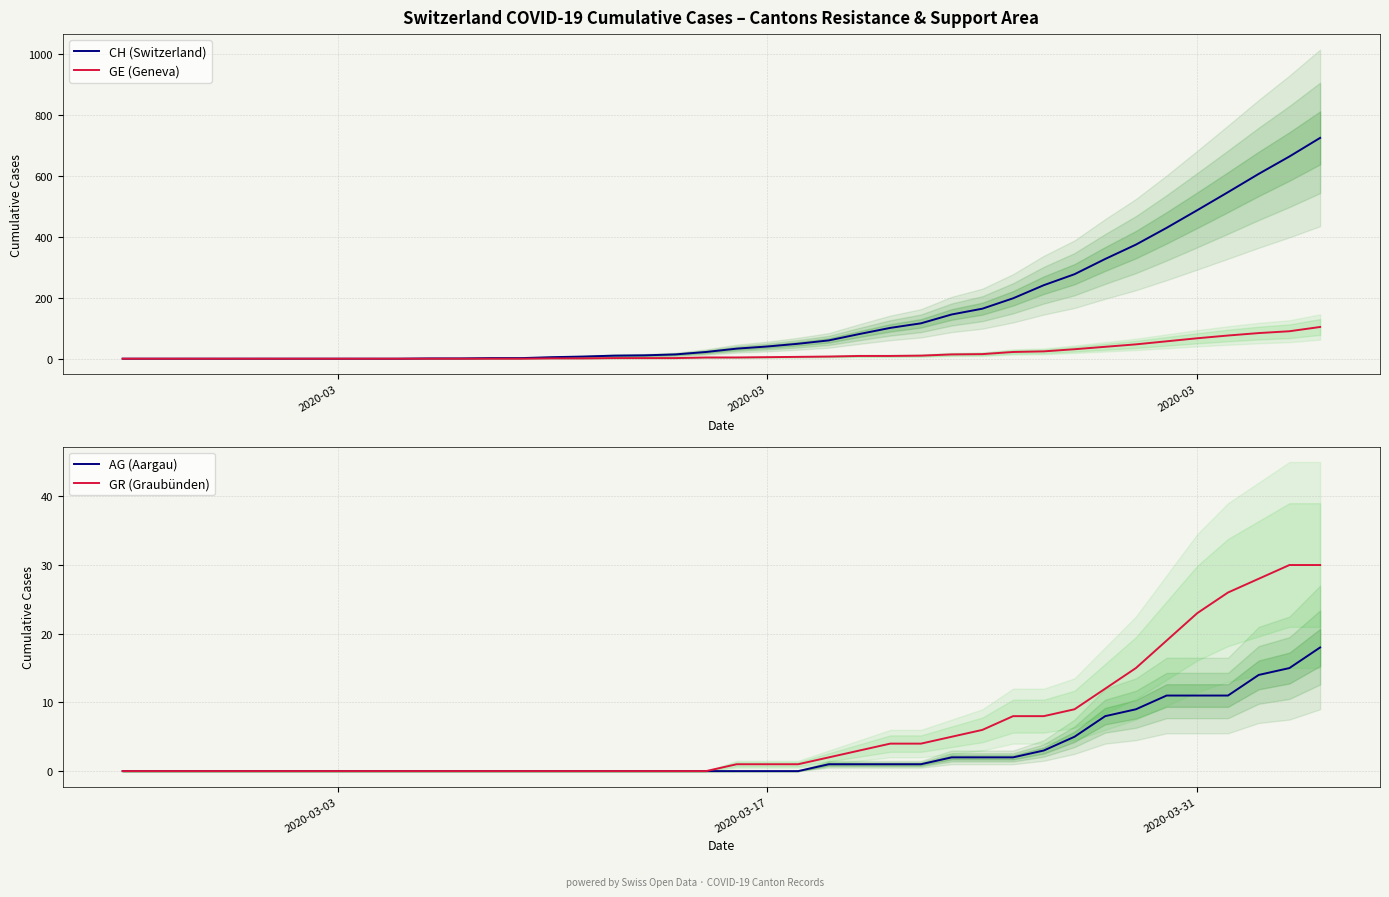

What is the maximum value for AG (Aargau)?

18